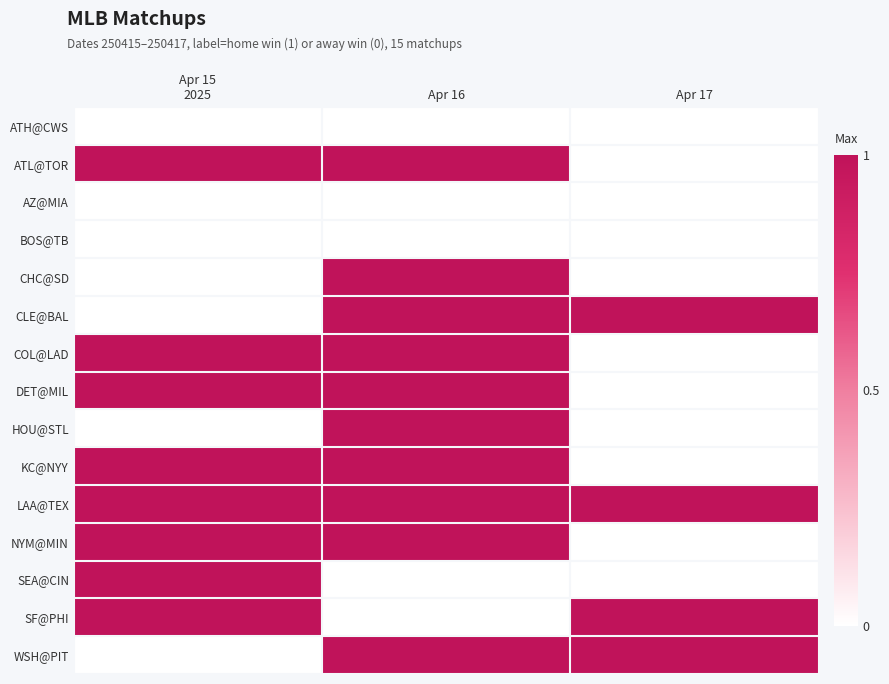

What is the total value across all series at Apr 17?

4